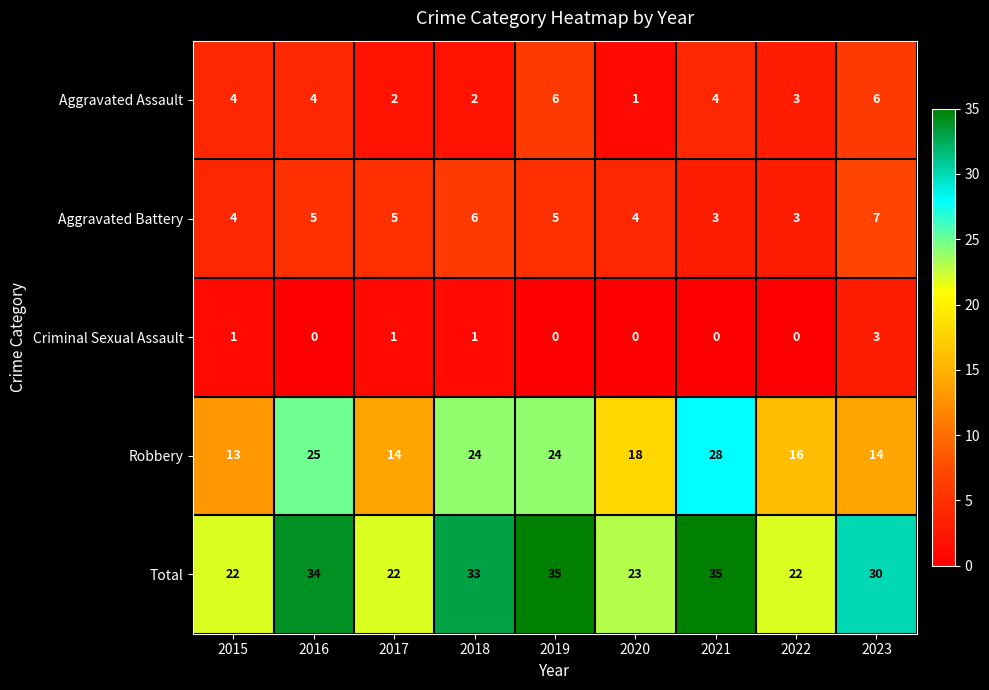

How many Criminal Sexual Assault values are between 0 and 1?

8